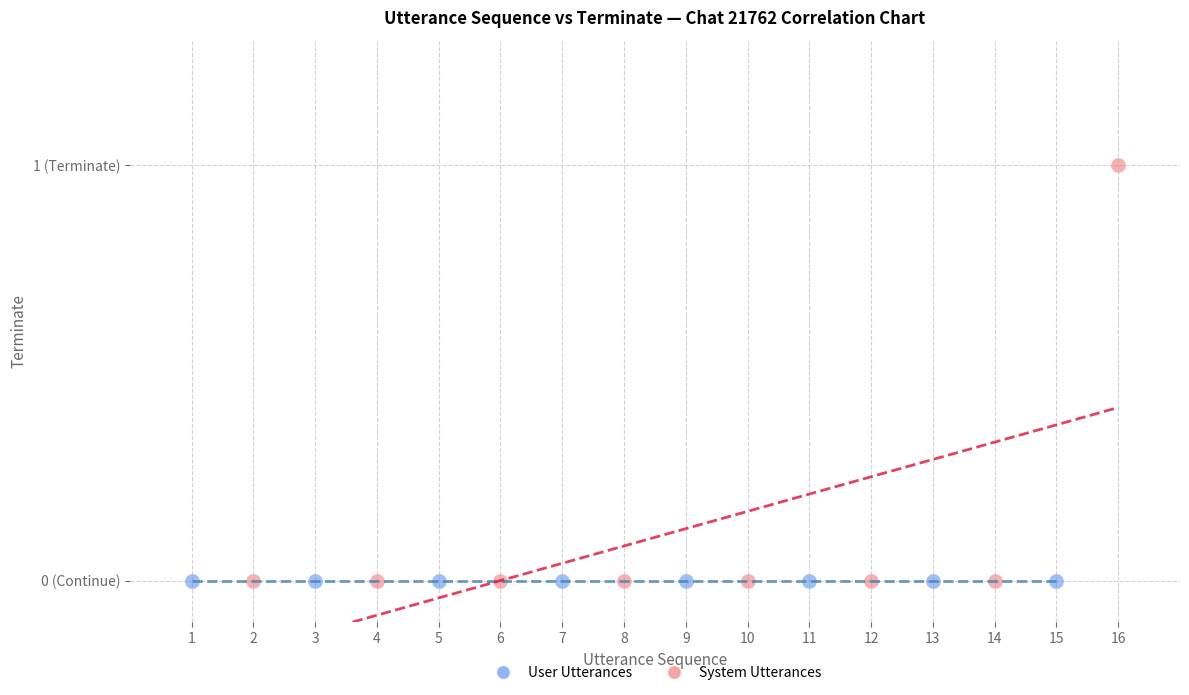

What are all the series names shown in the legend?

User Utterances, System Utterances